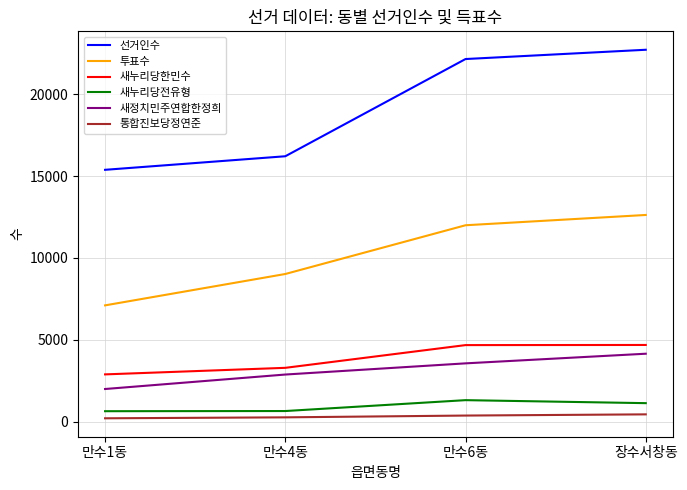

What is the difference between the maximum and minimum values in the 새정치민주연합한정희 series?

2153